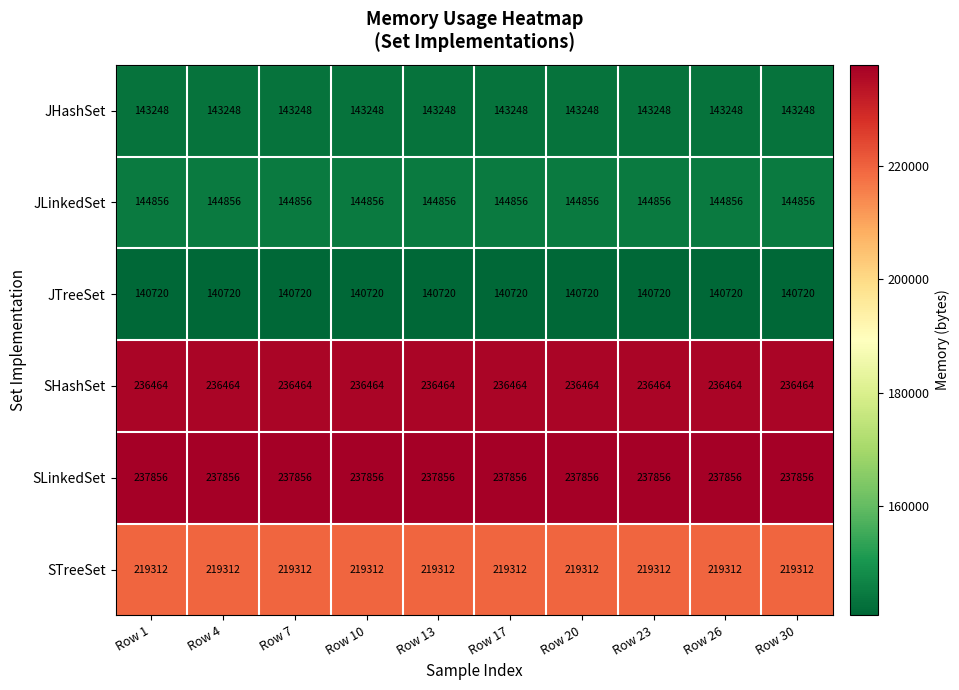

What is the highest value of the JLinkedSet series?

144856